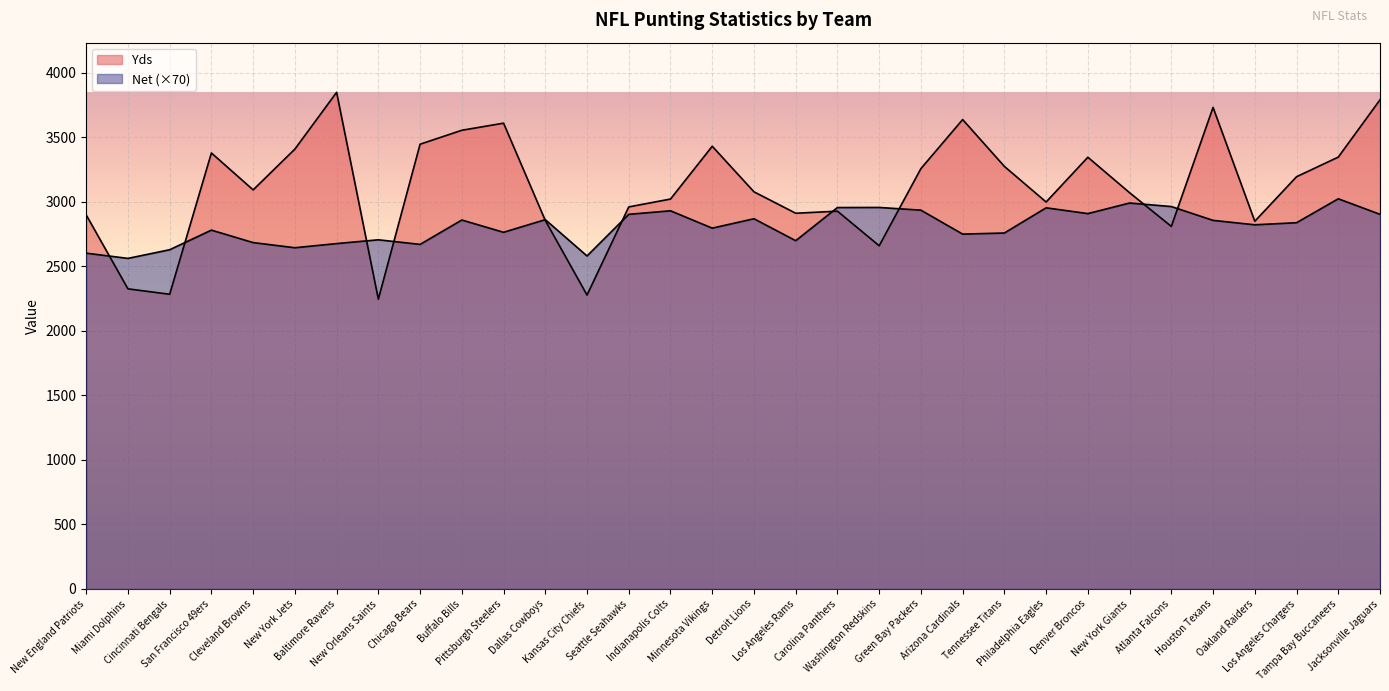

What is the difference between the maximum and minimum values in the Yds series?

1603.0